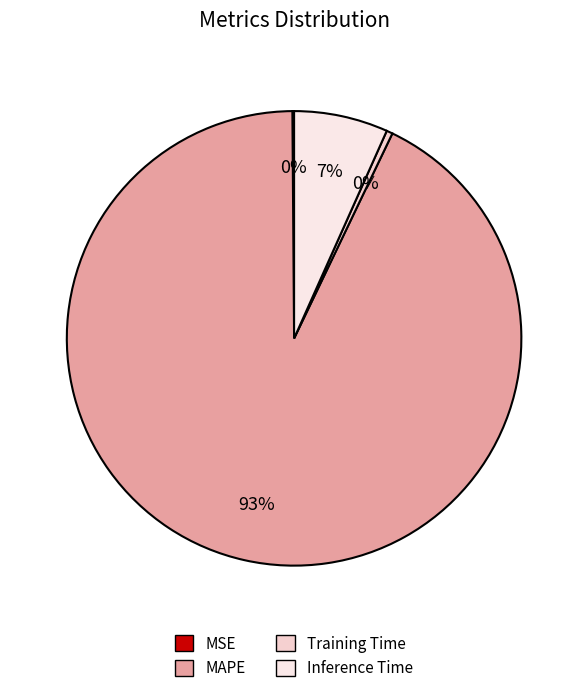

Rank the categories by value from highest to lowest.

MAPE, Inference Time, Training Time, MSE